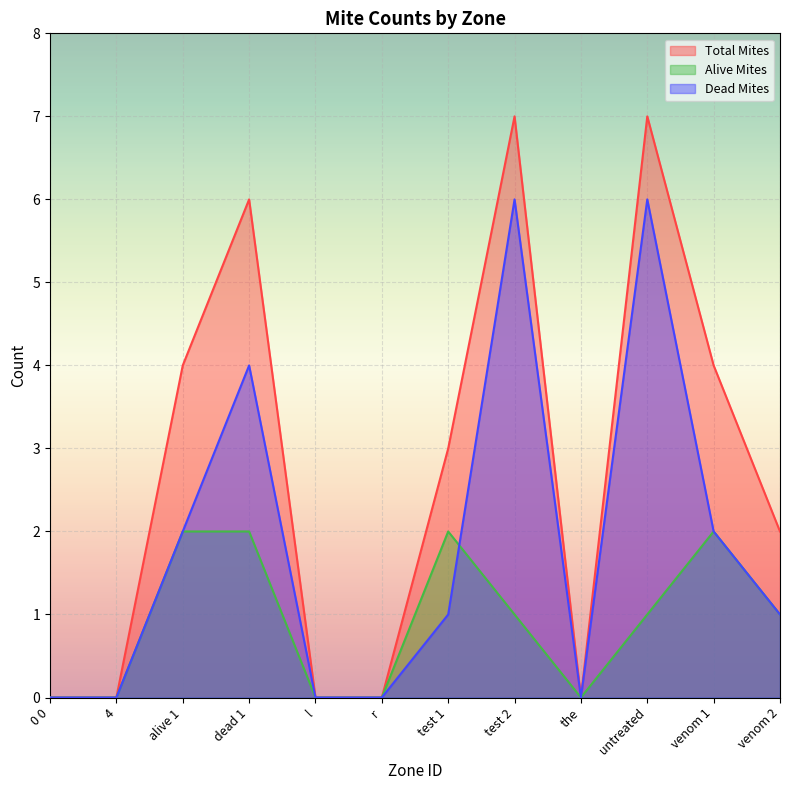

How many positive values does the Dead Mites series have?

7